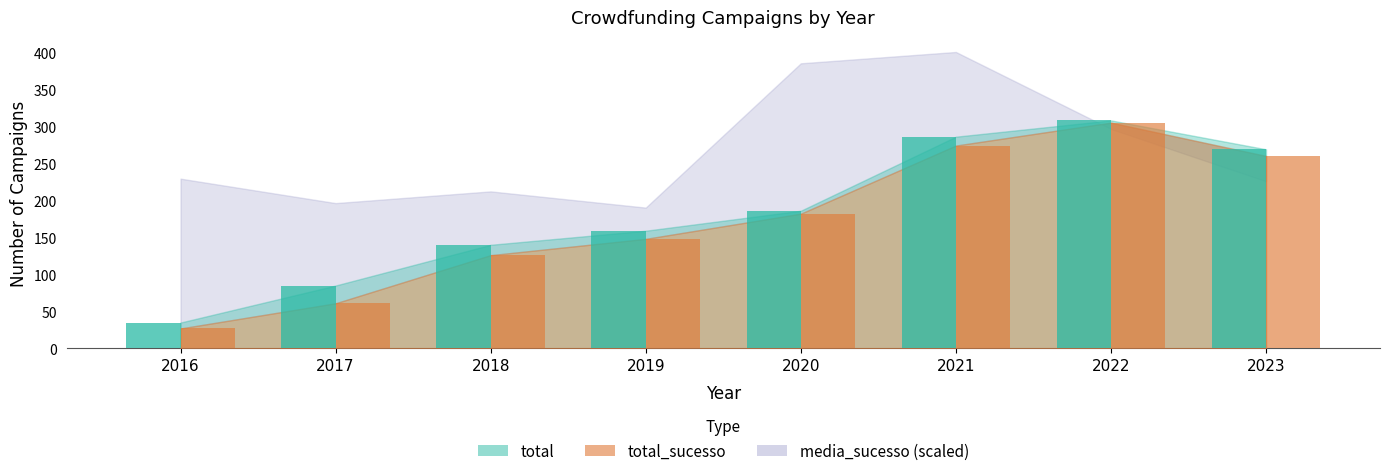

How many values in the total_sucesso series exceed 182?

3